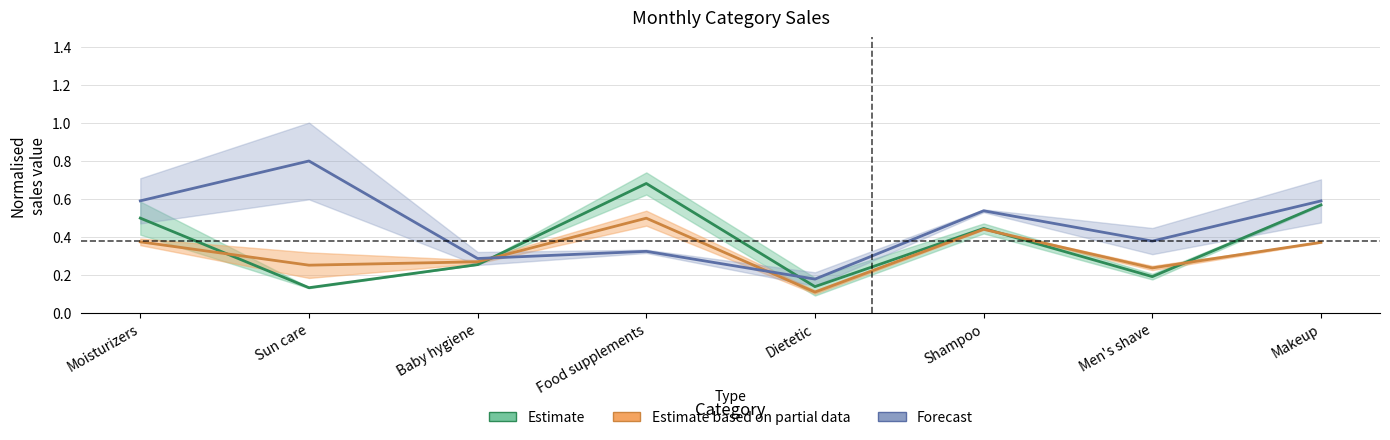

What is the total value across all series at Dietetic?

0.4